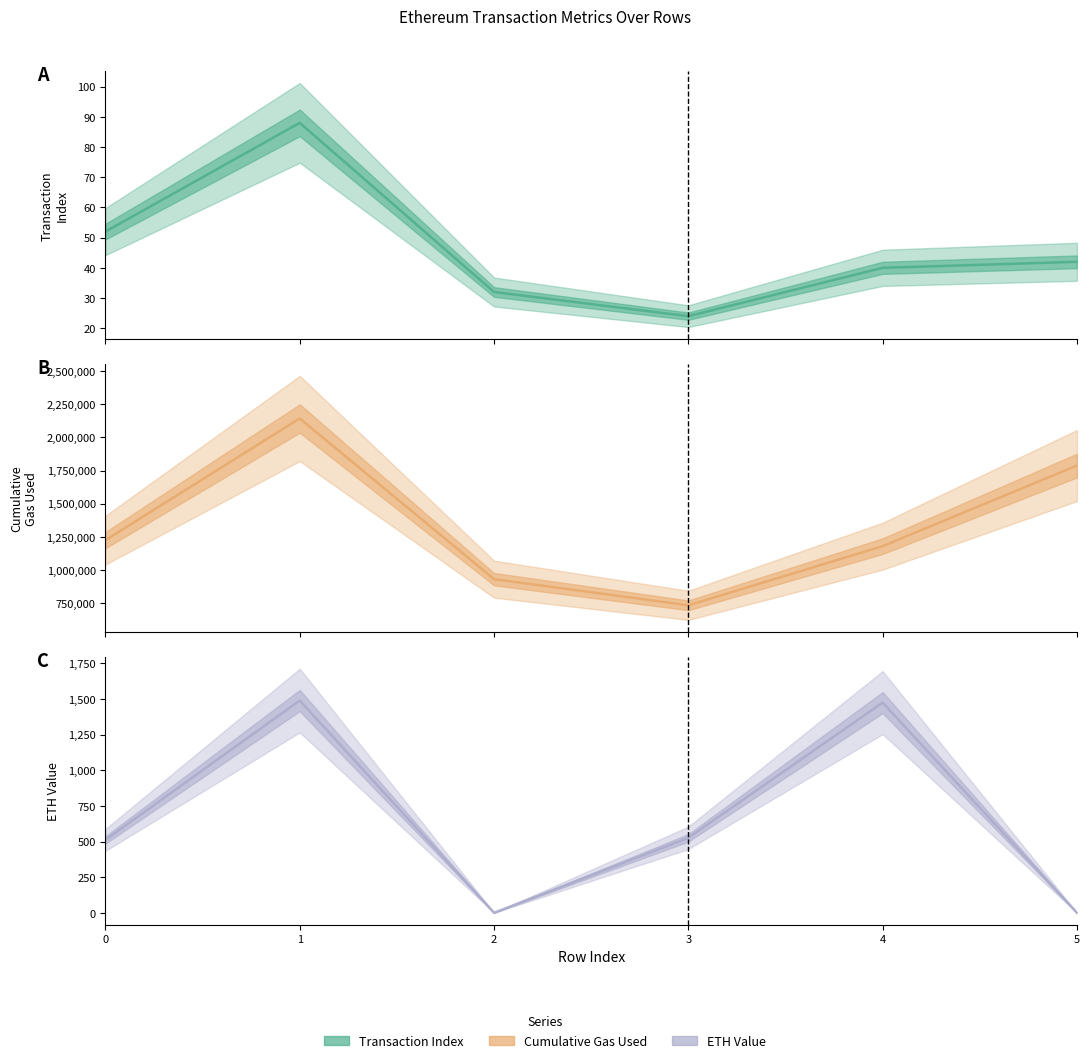

What is the minimum value for cumulativeGasUsed?

733390.0